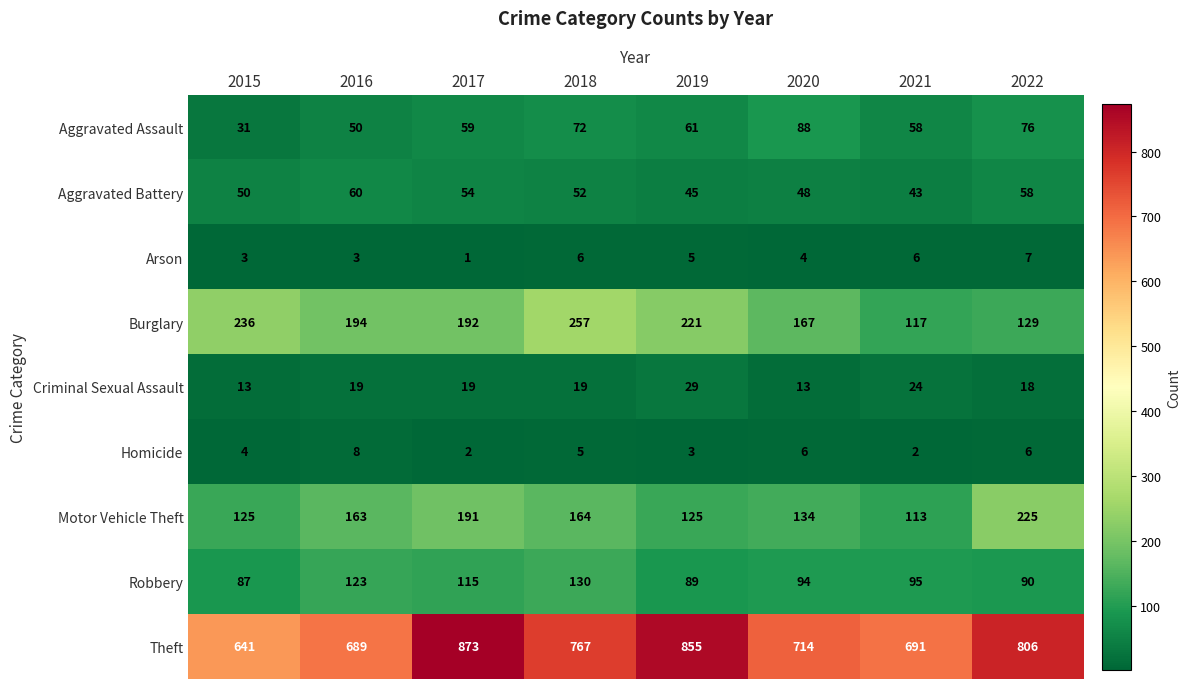

At which label is Robbery closest to 108?

2017